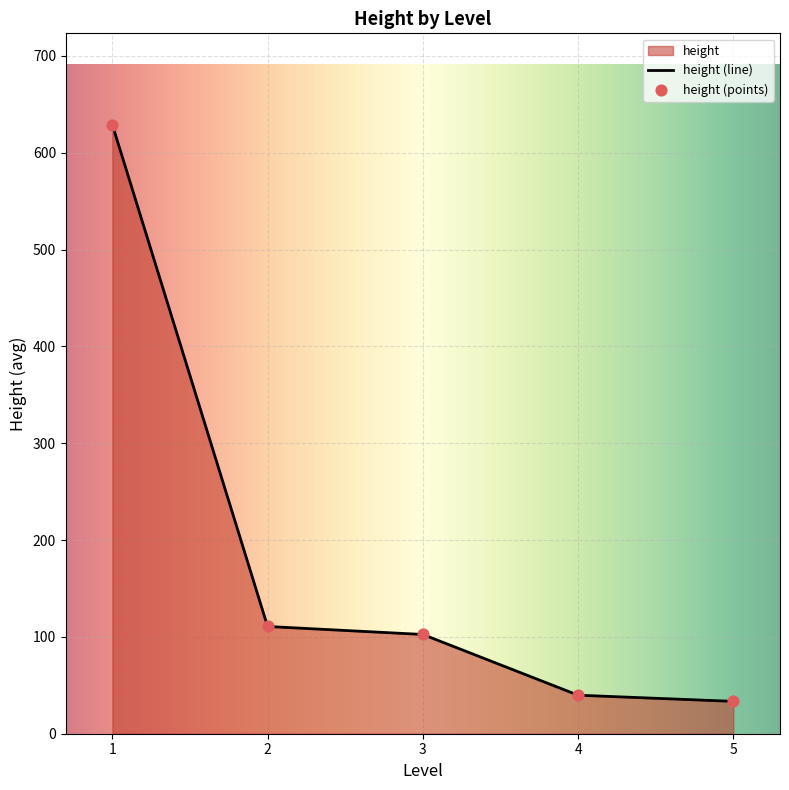

What is the change in value from 4 to 5?

-6.4